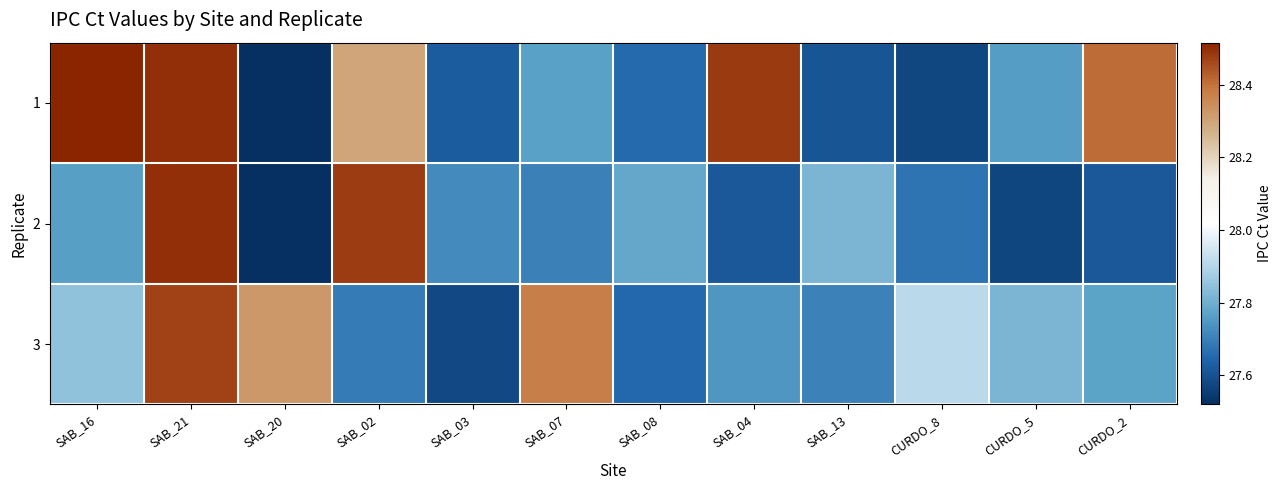

What is the minimum value shown in the chart?

27.5